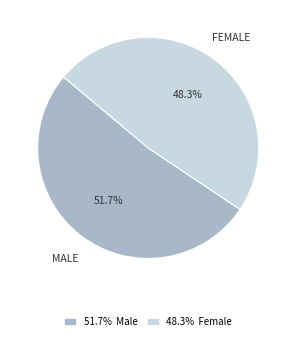

Which has a higher value, 51.7% Male or 48.3% Female?

51.7% Male